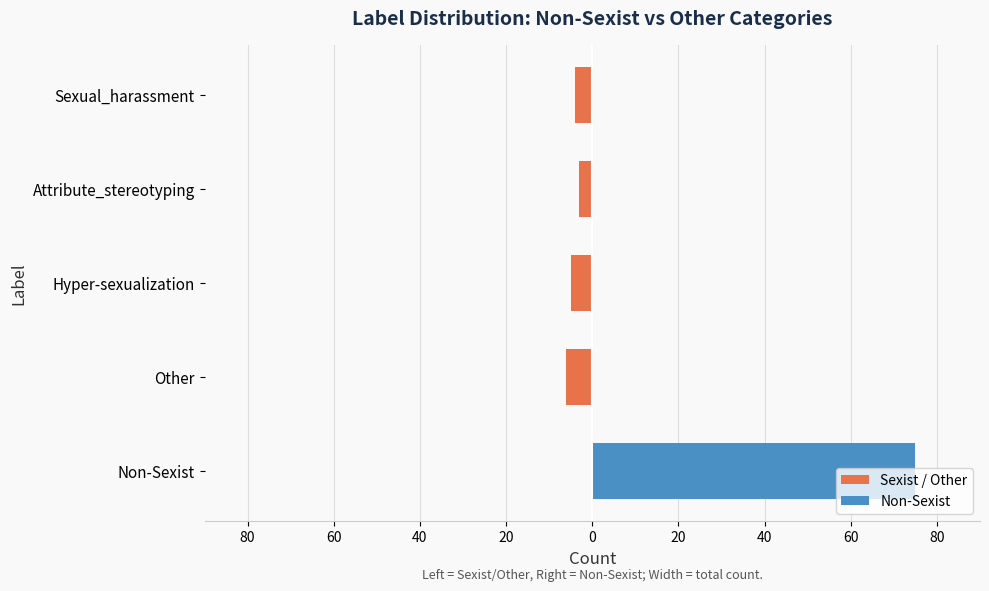

Reading right to left, list all the values displayed in this chart.

Sexist / Other: -4	-3	-5	-6	0
Non-Sexist: 0	0	0	0	75